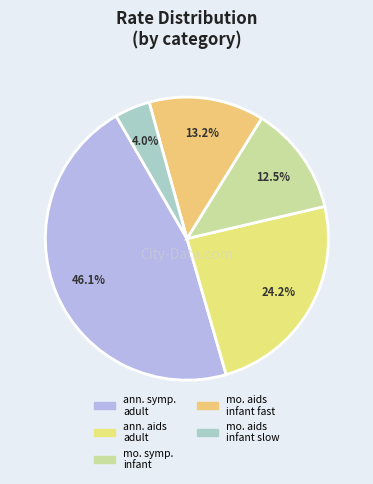

Is there a majority slice in this chart?

No